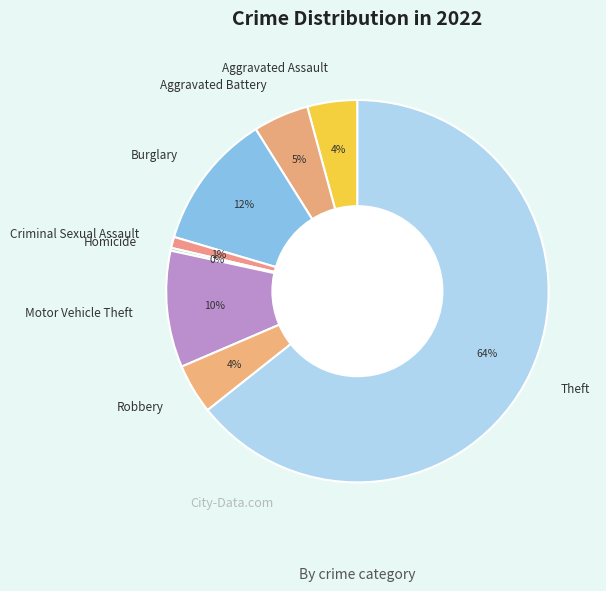

Is there any slice that represents more than half of the pie?

Yes